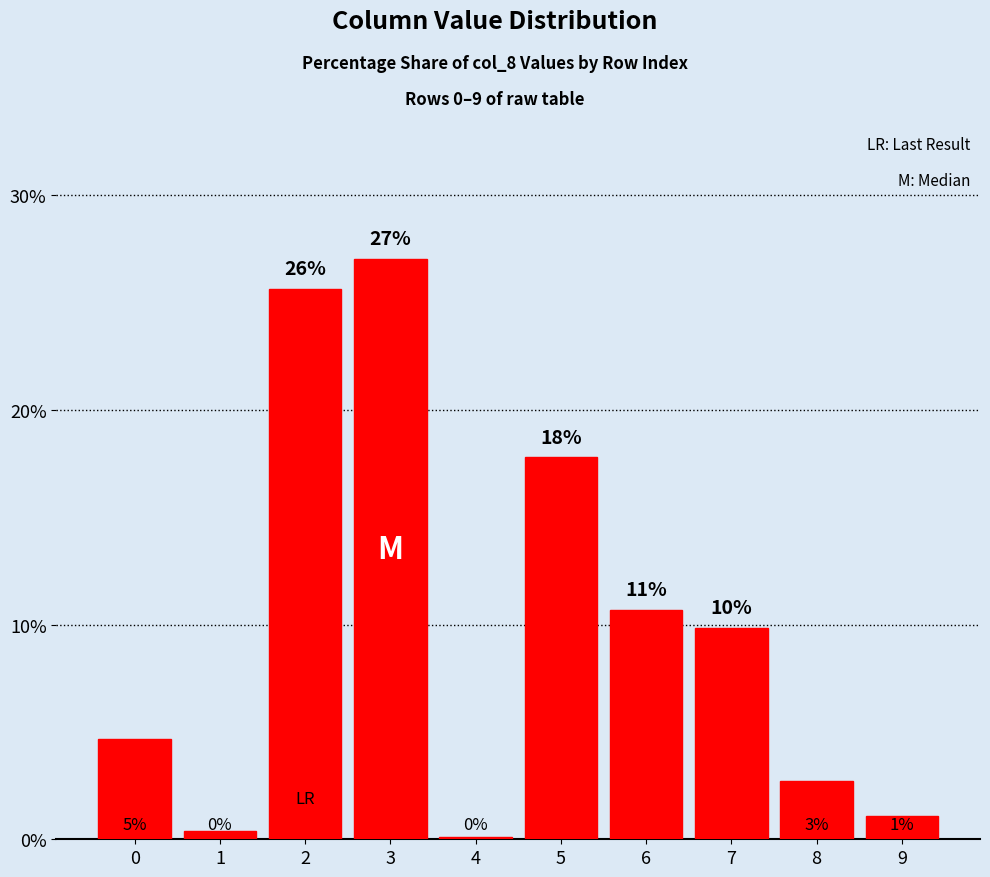

Reading left to right, what are all the values shown in this chart?

4.7	0.4	25.6	27.0	0.1	17.8	10.7	9.9	2.7	1.1